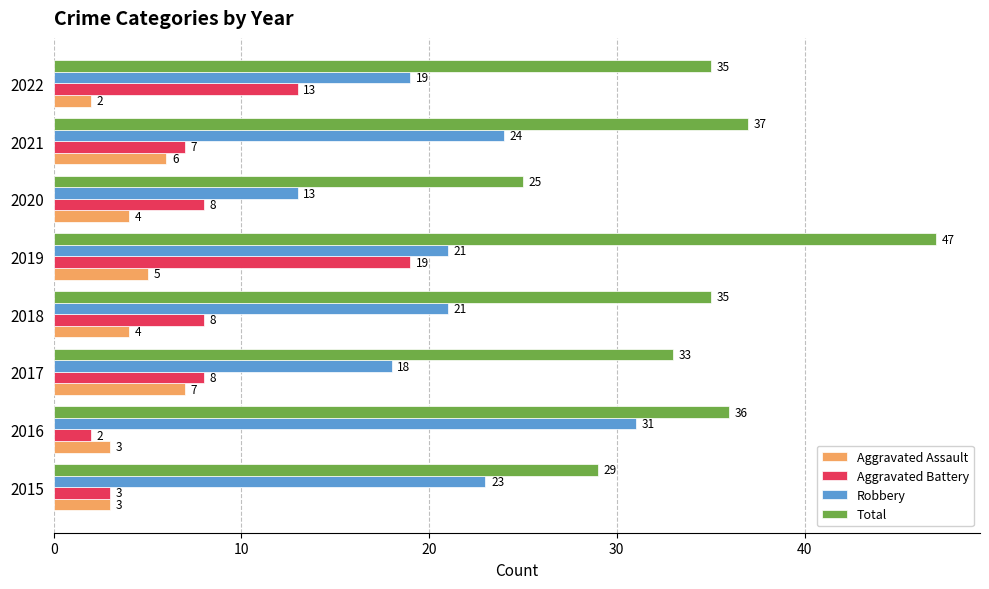

The Total series shows 14 at 2015. True or false?

False